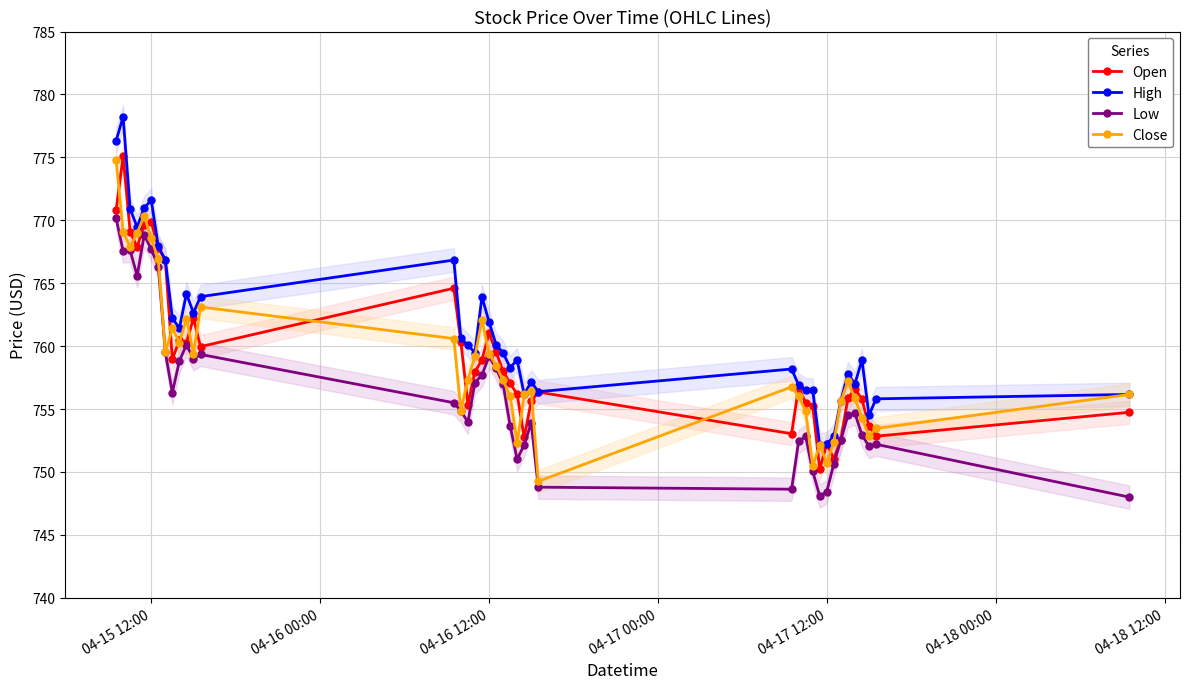

True or false: High and Low cross at least once.

False